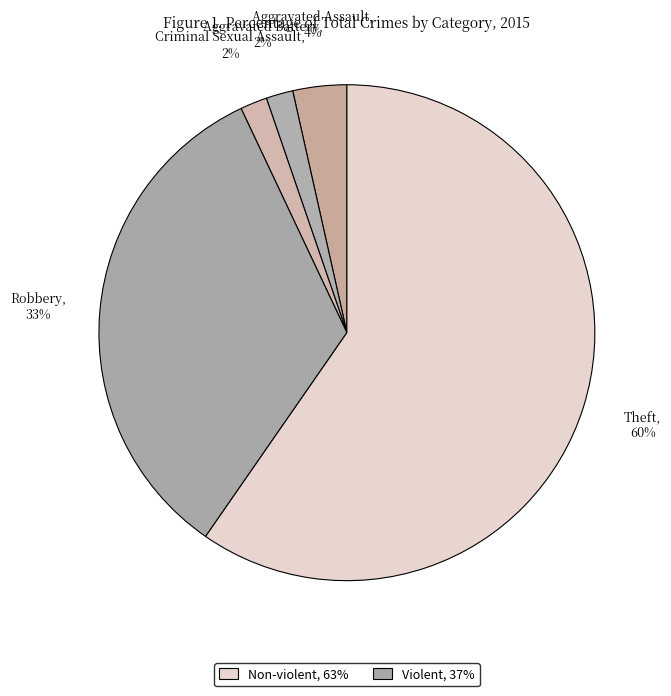

How many slices are in this pie chart?

5